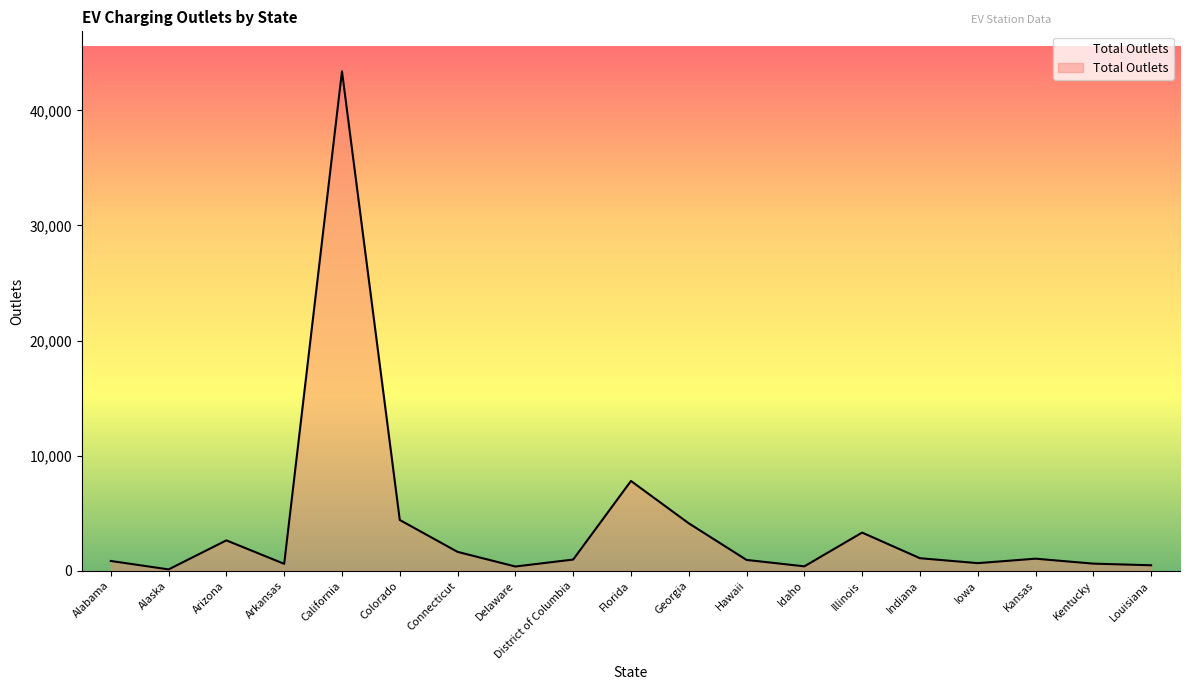

Which category has the highest value across all series?

California